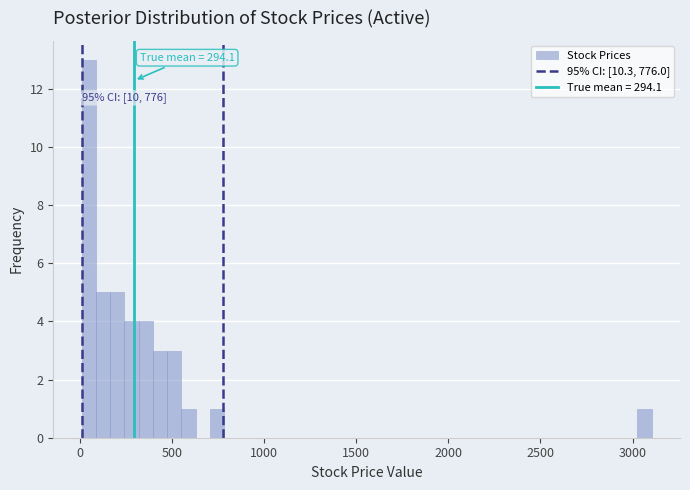

Around what value on the x-axis is the tallest bar? Give the approximate position of its centre, as read against the axis.

50